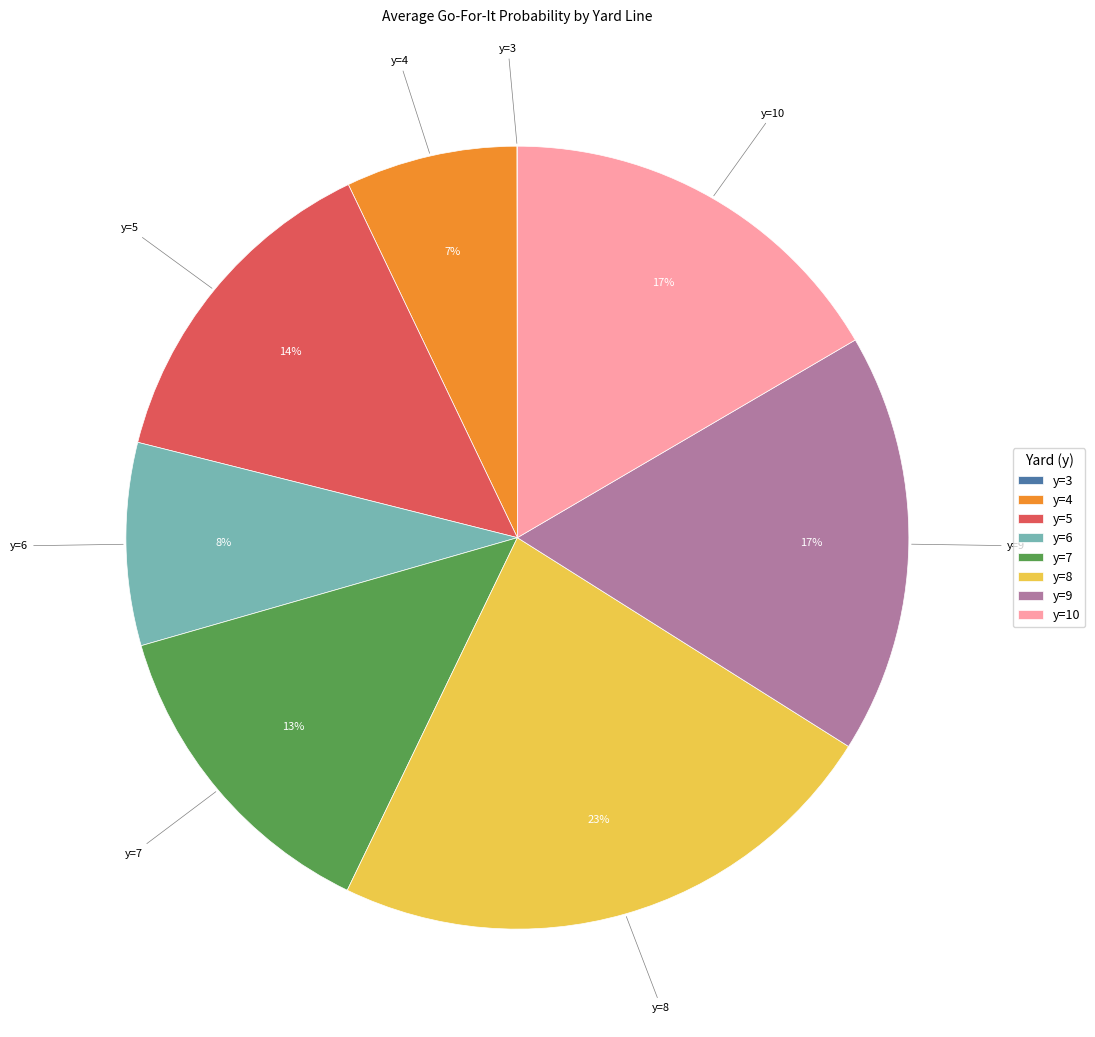

True or false: y=8 accounts for 34% of the total.

False